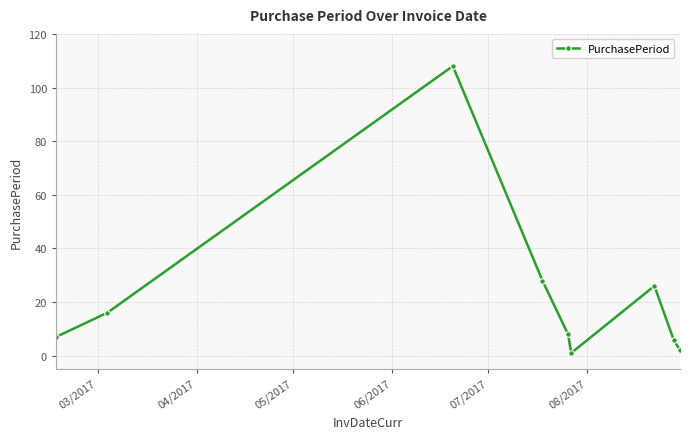

What is the difference between the second highest and minimum values?

27